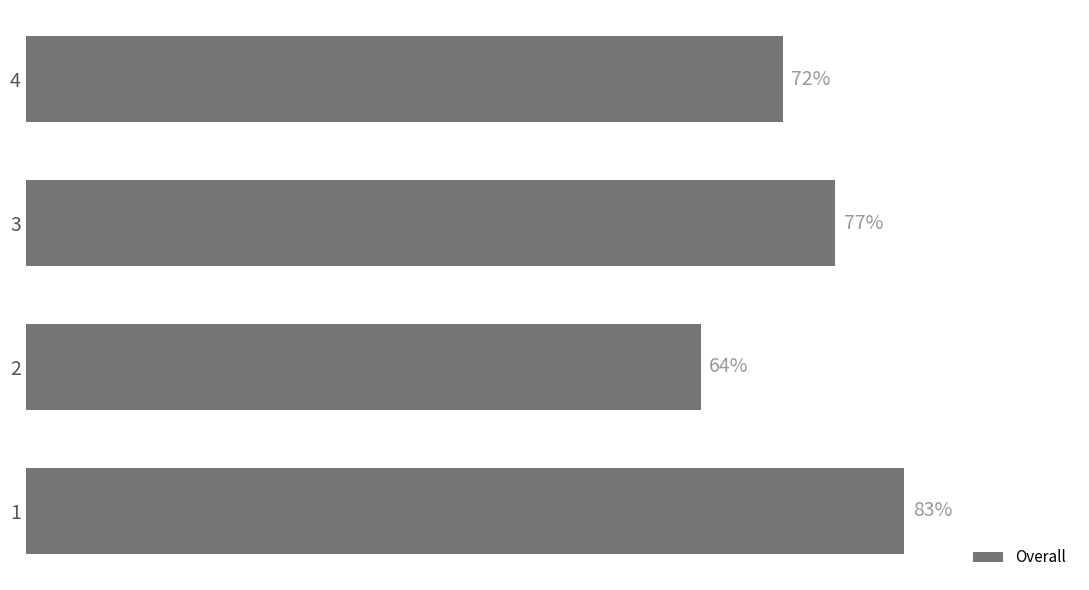

List the labels in order of value, largest first.

1, 3, 4, 2